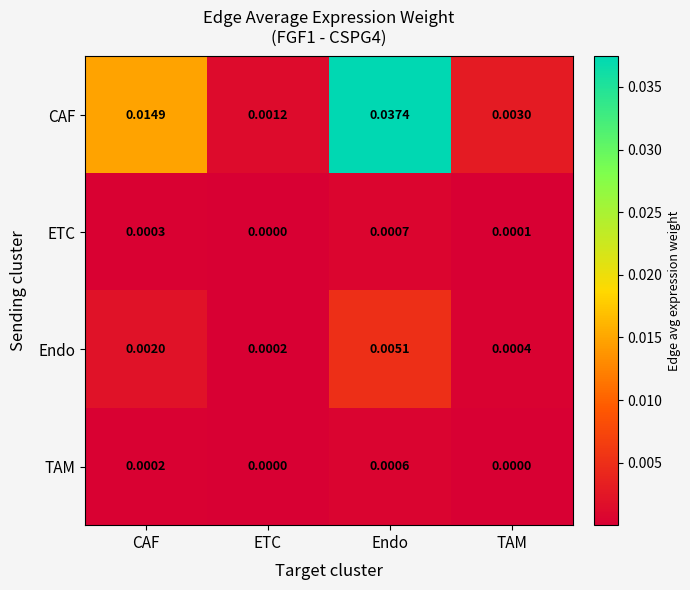

Which category has the highest value across all series?

Endo